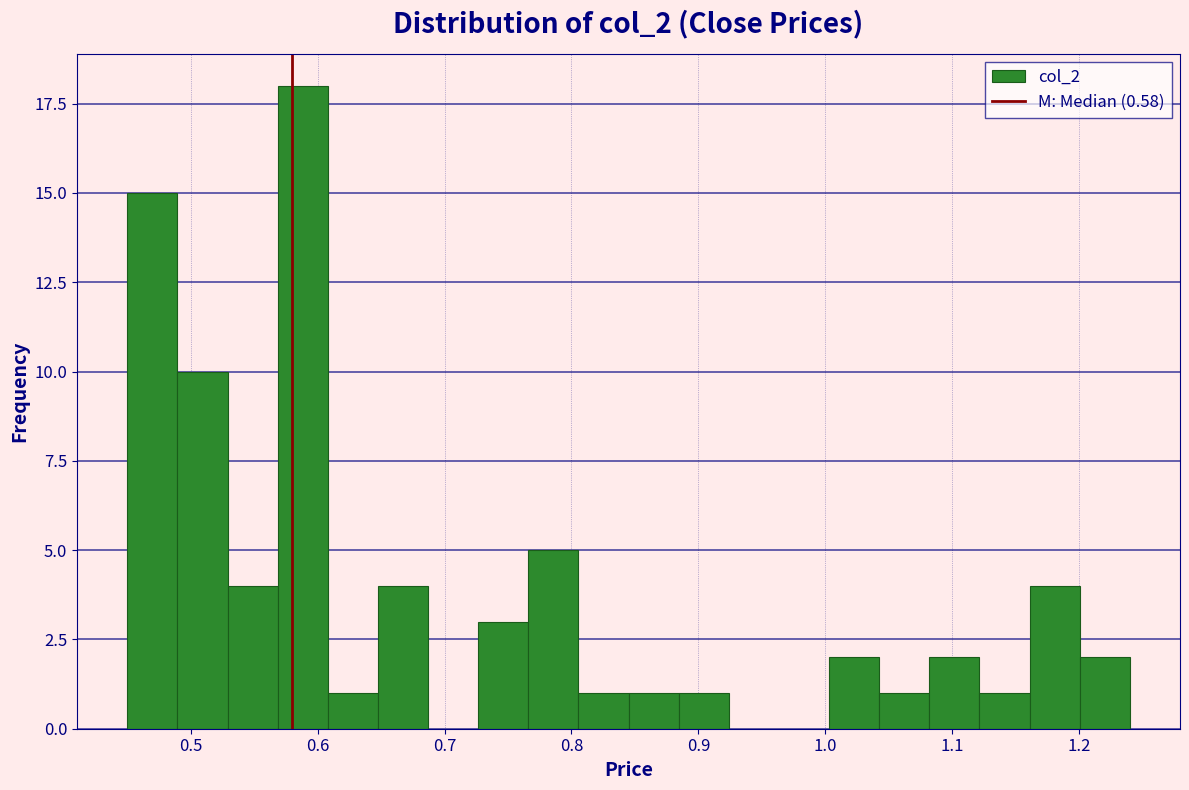

Read against the x-axis, roughly where is the centre of the tallest bar?

0.59